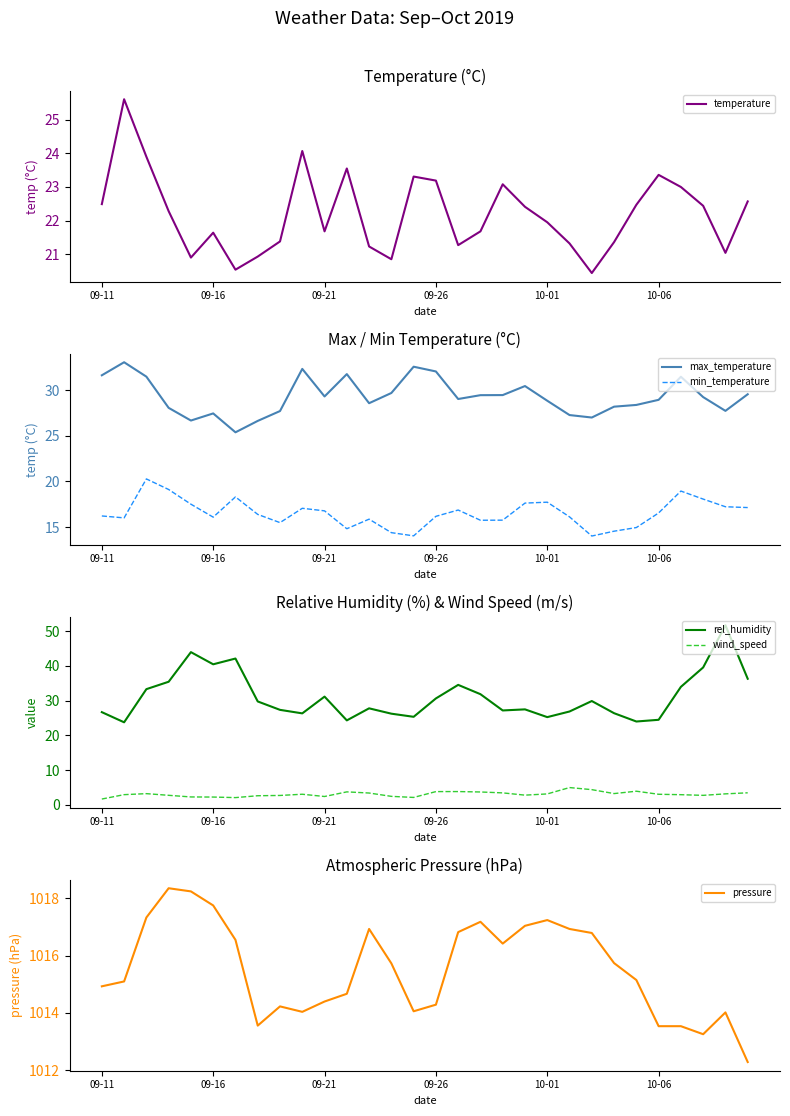

What is the sum of all wind_speed values?

91.8